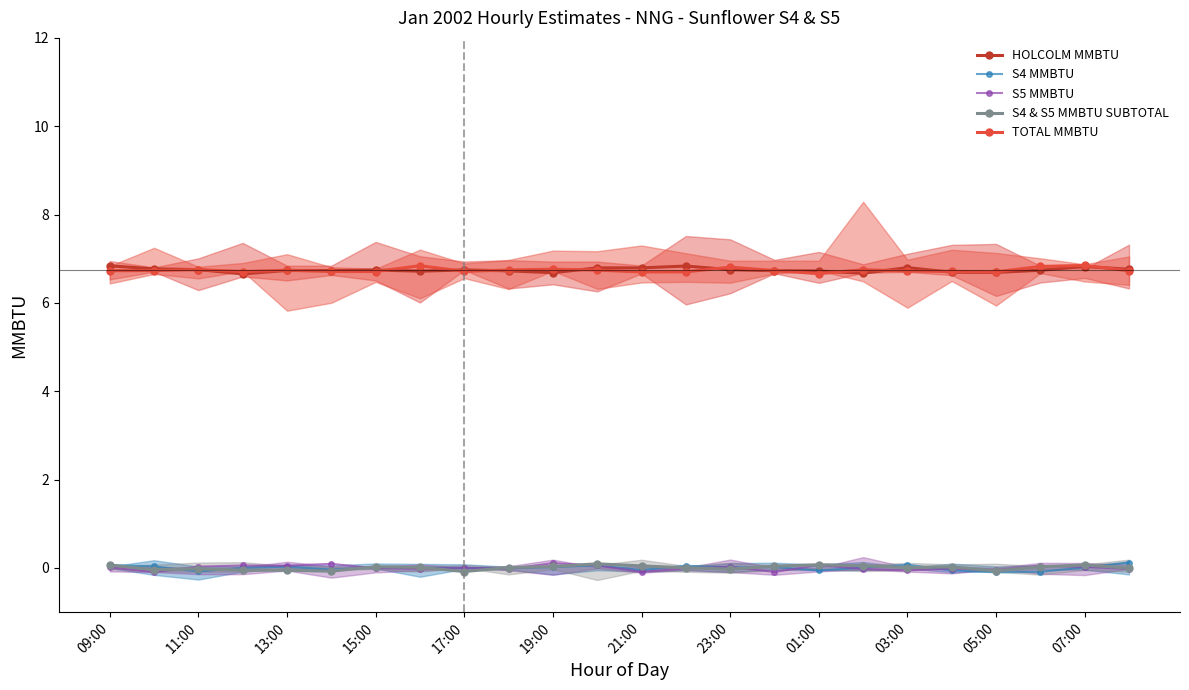

Is it true that S4 & S5 MMBTU SUBTOTAL equals 0.1 at 01:00?

True